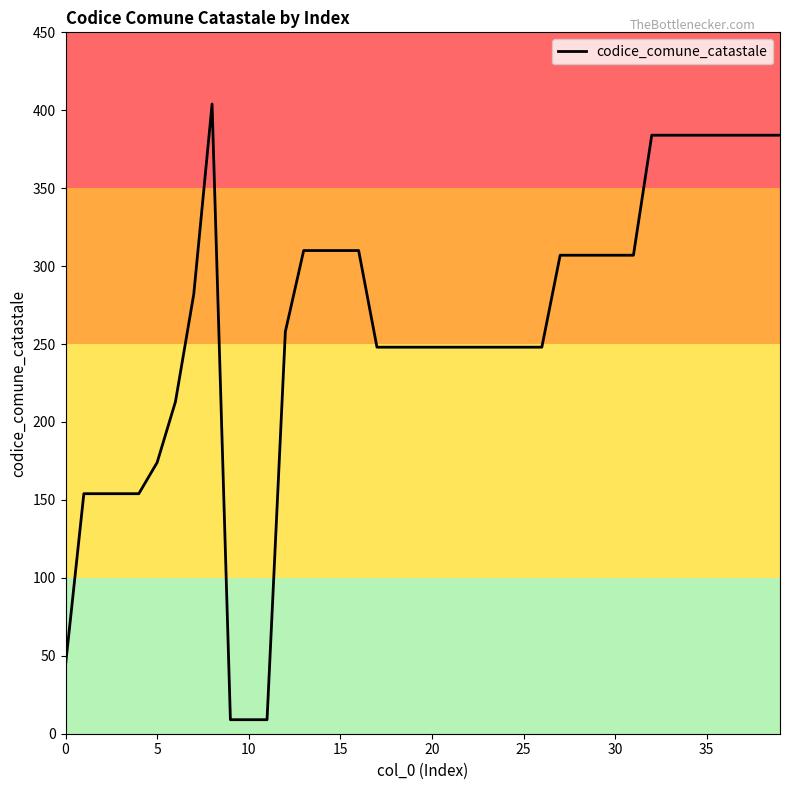

What is the maximum value shown in the chart?

404